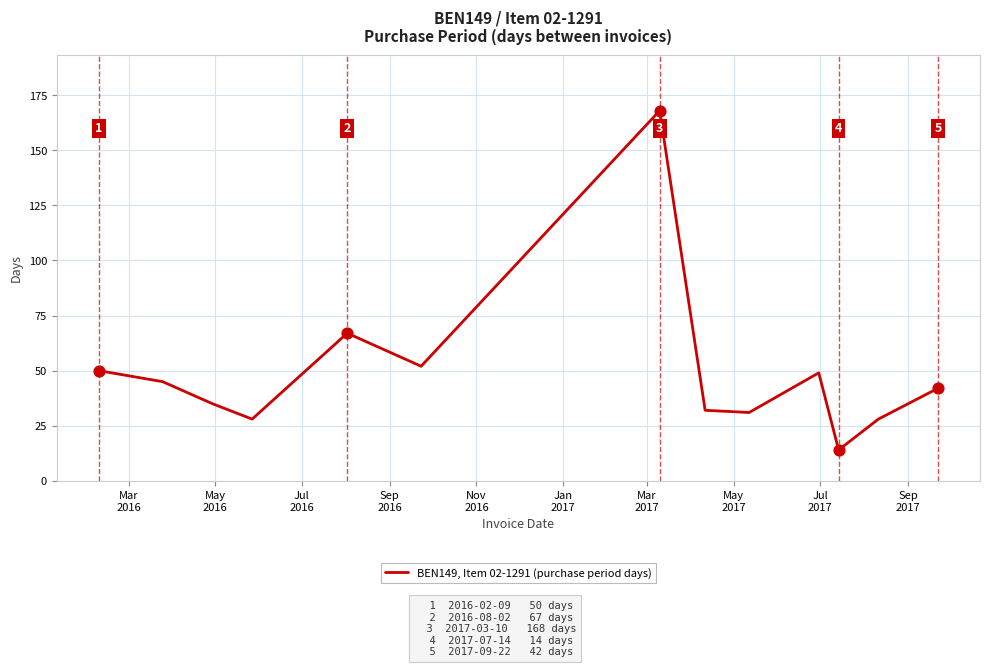

What is the greatest value displayed?

168